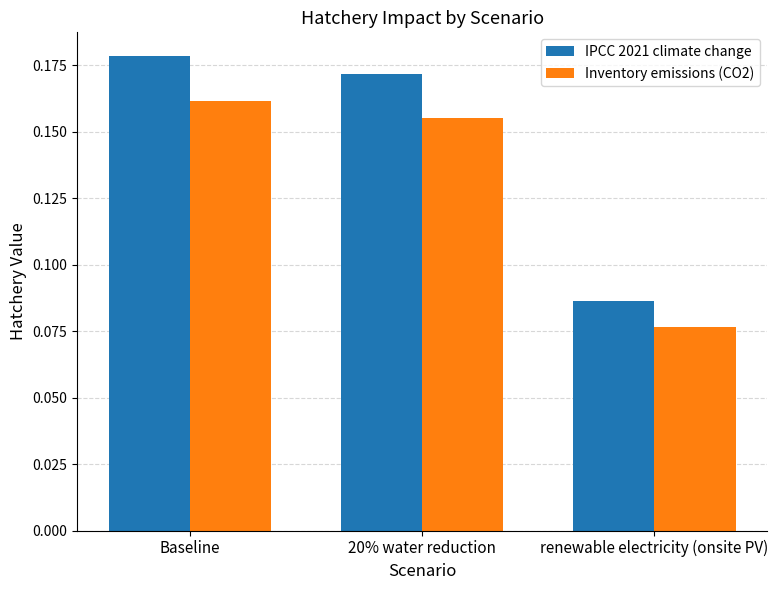

Count the number of data series in this chart.

2